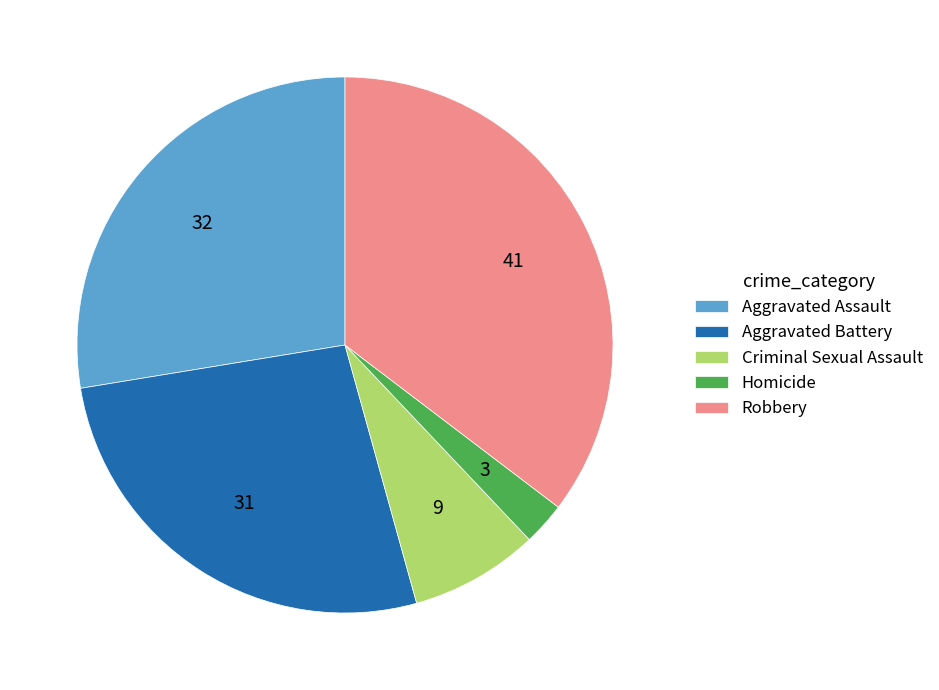

Is the sum of Aggravated Battery and Criminal Sexual Assault greater than half?

No